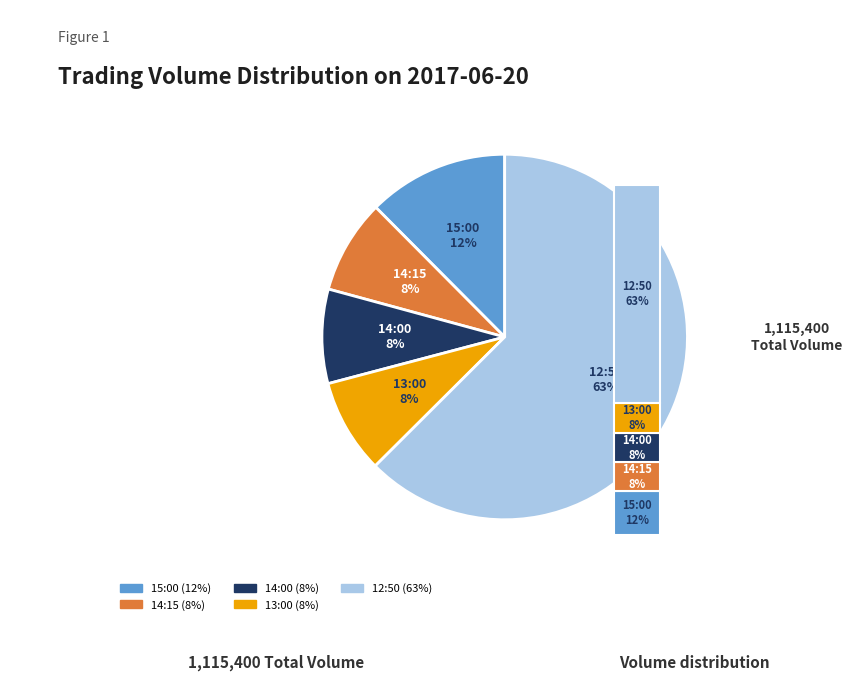

How many slices are in this pie chart?

5